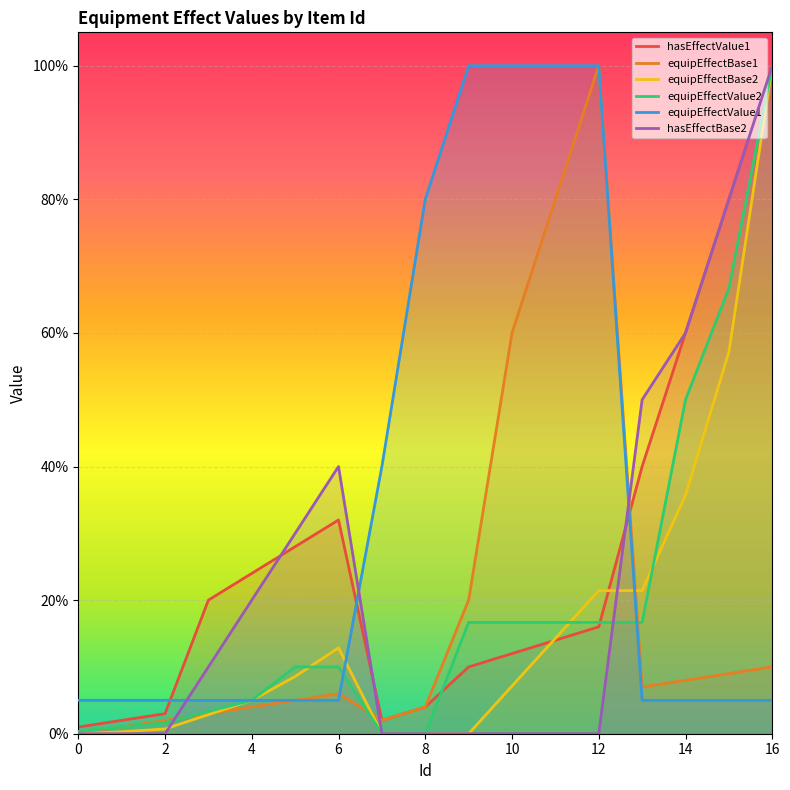

What are all the series names shown in the legend?

hasEffectValue1, equipEffectBase1, equipEffectBase2, equipEffectValue2, equipEffectValue1, hasEffectBase2